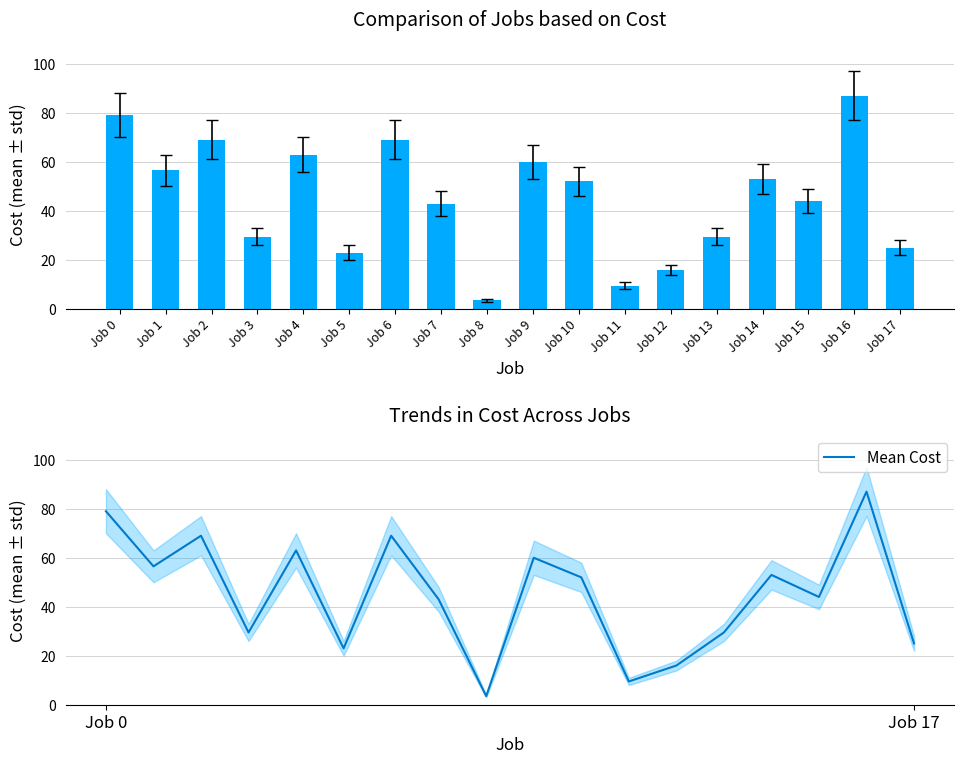

Which label corresponds to the smallest value in the chart?

Job 8